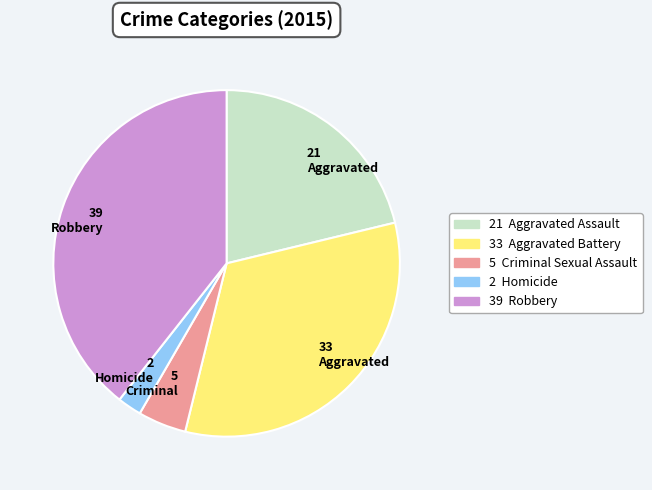

Does any single category account for the majority?

No